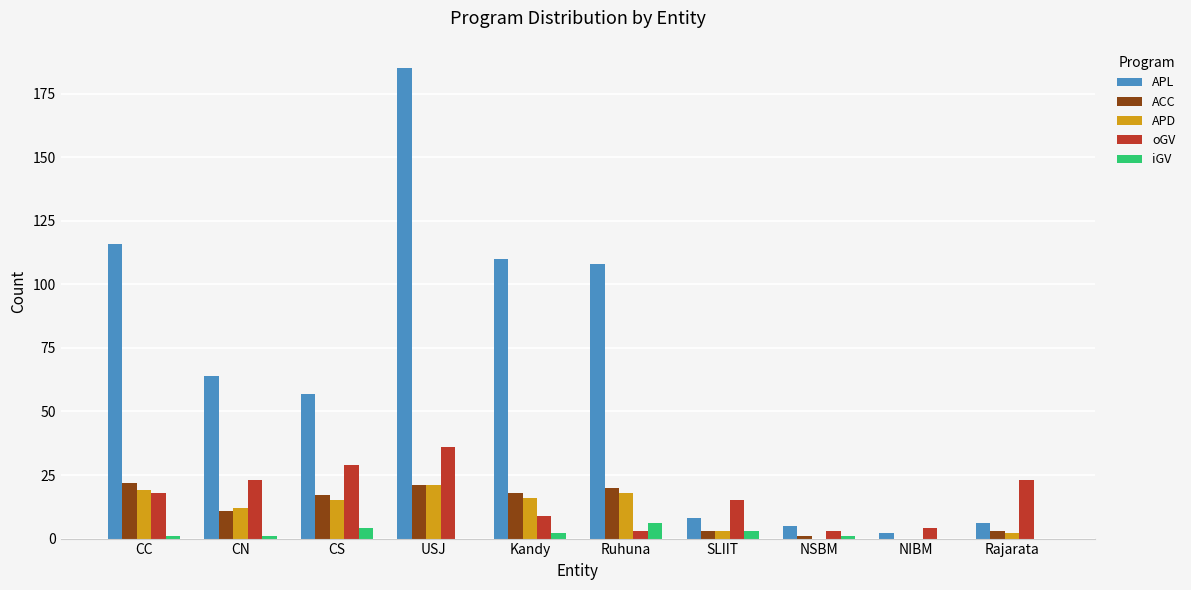

Where is oGV nearest to the value 19?

CC